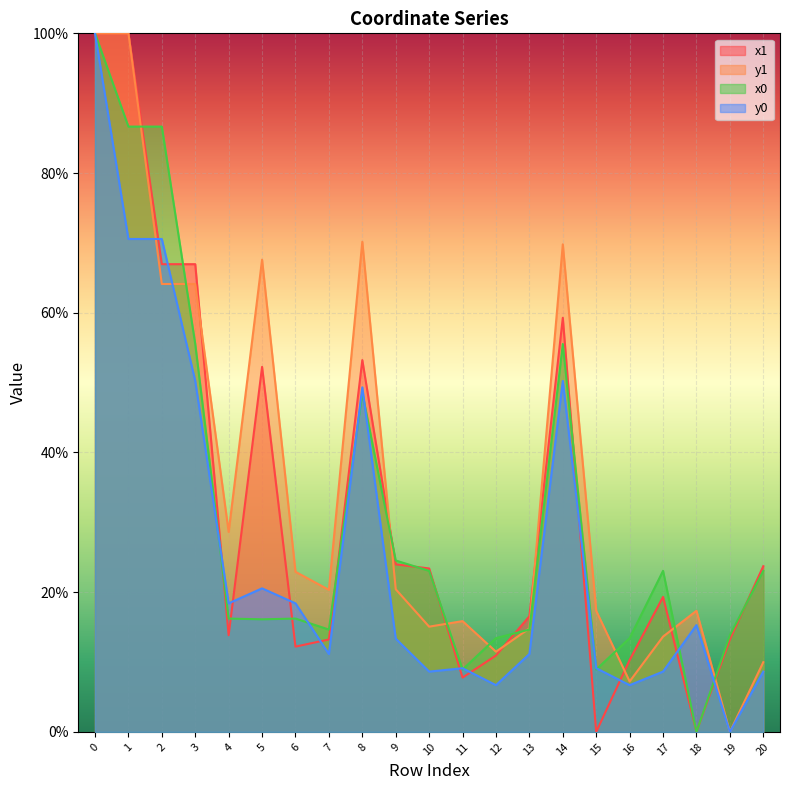

Reading left to right, what are all the values shown in this chart?

x1: 100.0	100.0	67.0	67.0	13.8	52.3	12.2	13.2	53.2	24.0	23.4	7.8	10.9	16.6	59.3	0.0	10.3	19.3	0.0	13.3	23.7
y1: 100.0	100.0	64.1	64.1	28.6	67.6	22.9	20.3	70.2	20.4	15.1	15.9	11.5	14.8	69.8	17.3	7.2	13.6	17.3	0.0	10.0
x0: 100.0	86.6	86.6	55.5	16.2	16.1	16.2	14.6	48.5	24.5	23.1	8.9	13.4	14.6	55.5	8.9	13.4	23.1	0.0	13.8	23.1
y0: 100.0	70.6	70.6	50.2	18.4	20.5	18.4	11.2	49.3	13.4	8.6	9.1	6.7	11.2	50.2	9.1	6.7	8.6	15.3	0.0	8.6